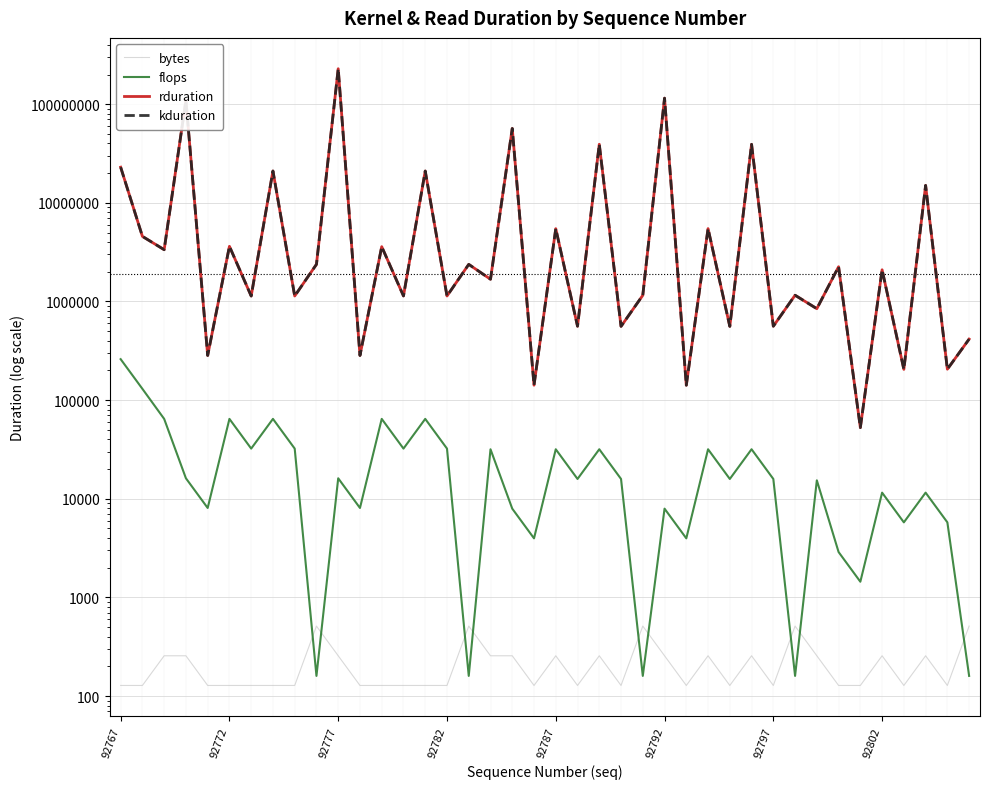

True or false: kduration and flops intersect in this chart.

False